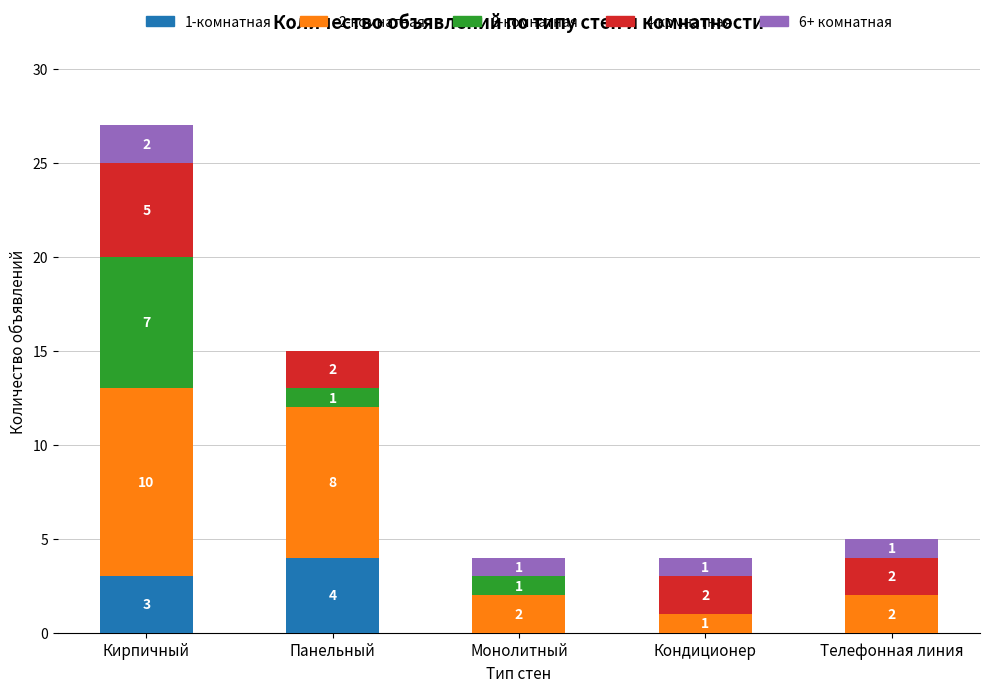

Reading left to right, transcribe the values for 1-комнатная.

Кирпичный=3	Панельный=4	Монолитный=0	Кондиционер=0	Телефонная линия=0